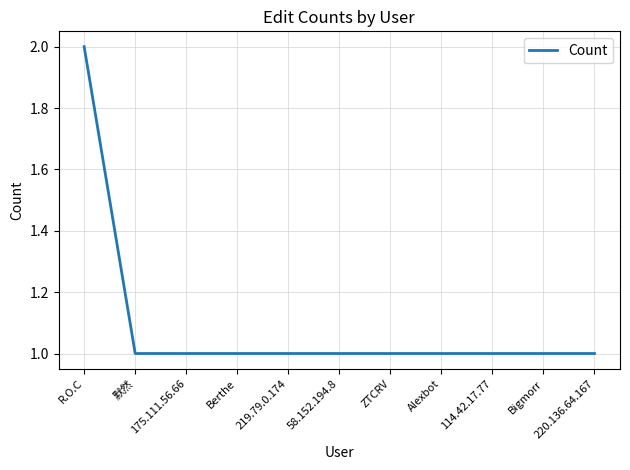

Which has a higher value, 219.79.0.174 or R.O.C?

R.O.C